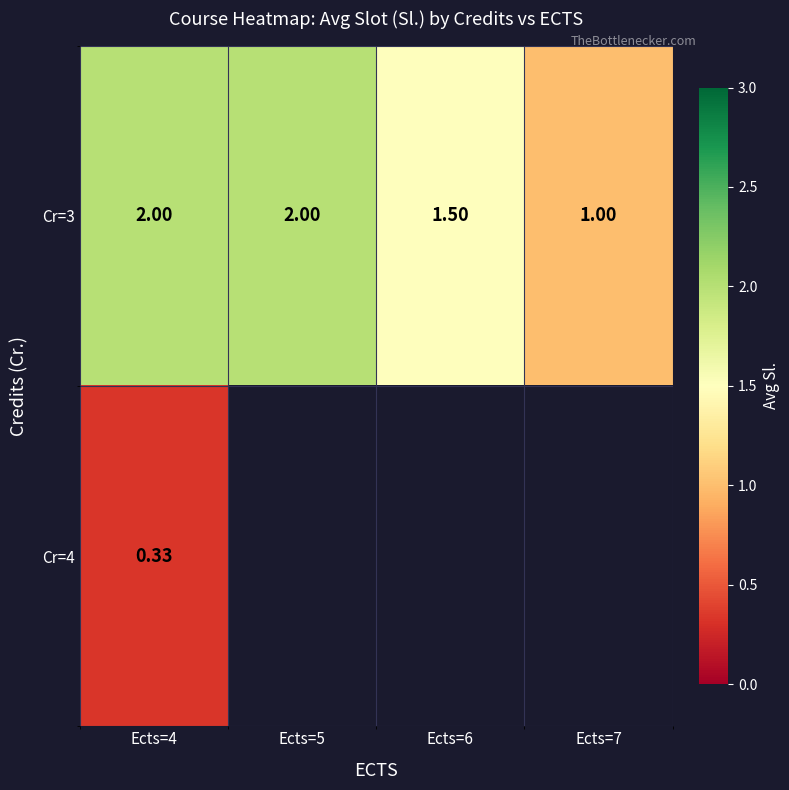

How many series are shown in this chart?

2